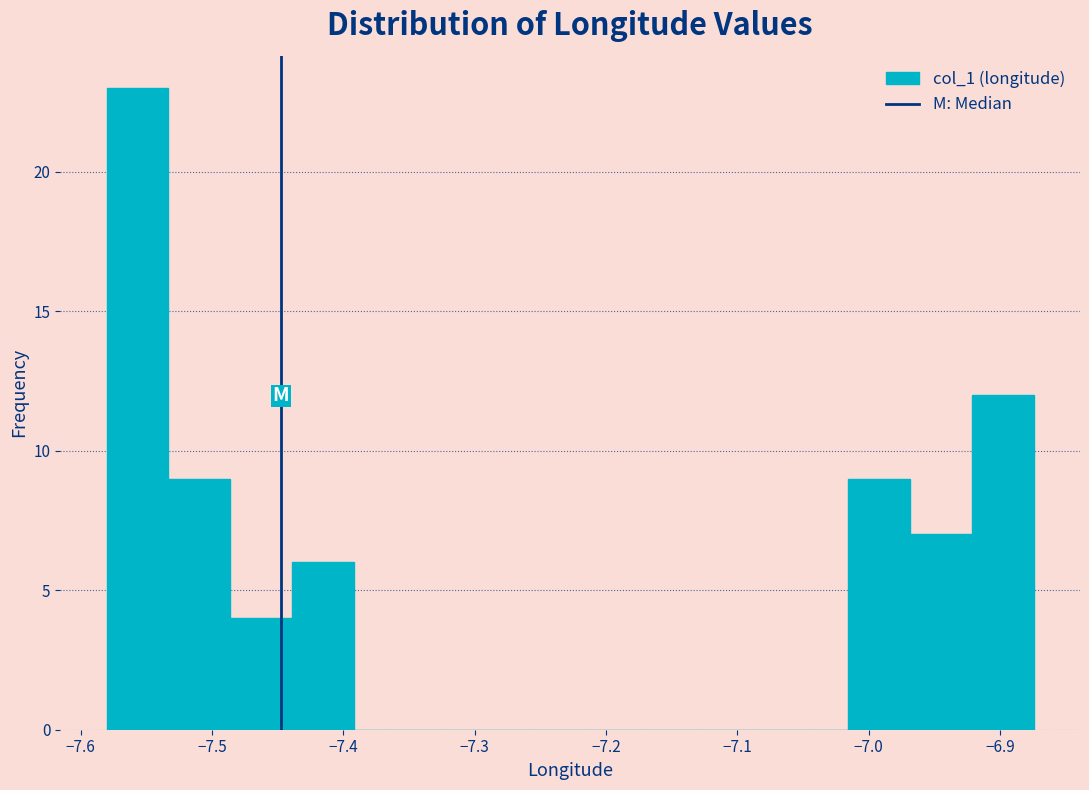

Reading left to right, list every bar in this chart as the range it spans on the x-axis followed by its height. Neither the bar edges nor the heights are printed on the chart, so give them approximately, as read against the axes.

-7.58 to -7.53: 23
-7.53 to -7.49: 9
-7.49 to -7.44: 4
-7.44 to -7.39: 6
-7.39 to -7.34: 0
-7.34 to -7.30: 0
-7.30 to -7.25: 0
-7.25 to -7.20: 0
-7.20 to -7.16: 0
-7.16 to -7.11: 0
-7.11 to -7.06: 0
-7.06 to -7.02: 0
-7.02 to -6.97: 9
-6.97 to -6.92: 7
-6.92 to -6.87: 12